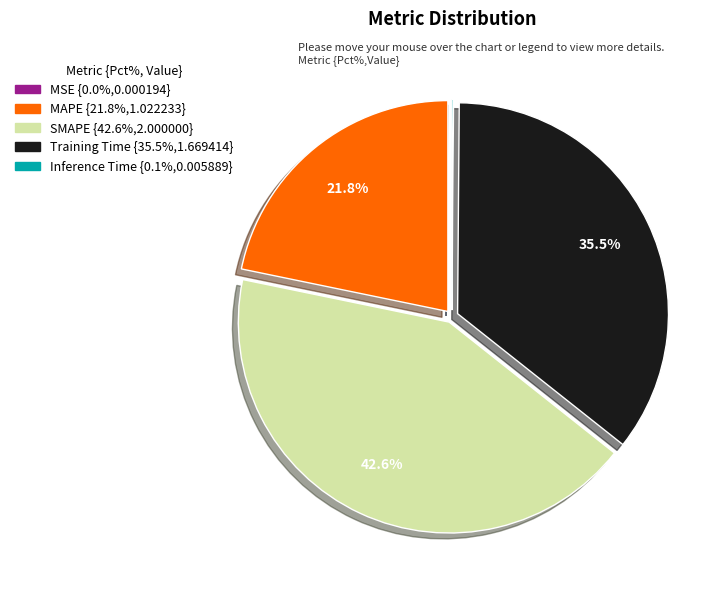

What is the largest slice in the pie chart?

SMAPE